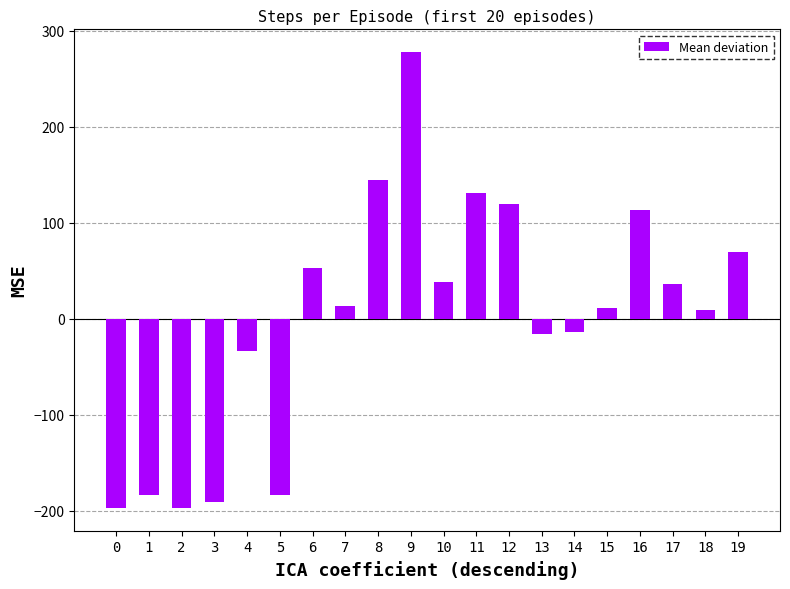

Count the number of values greater than 12.

10